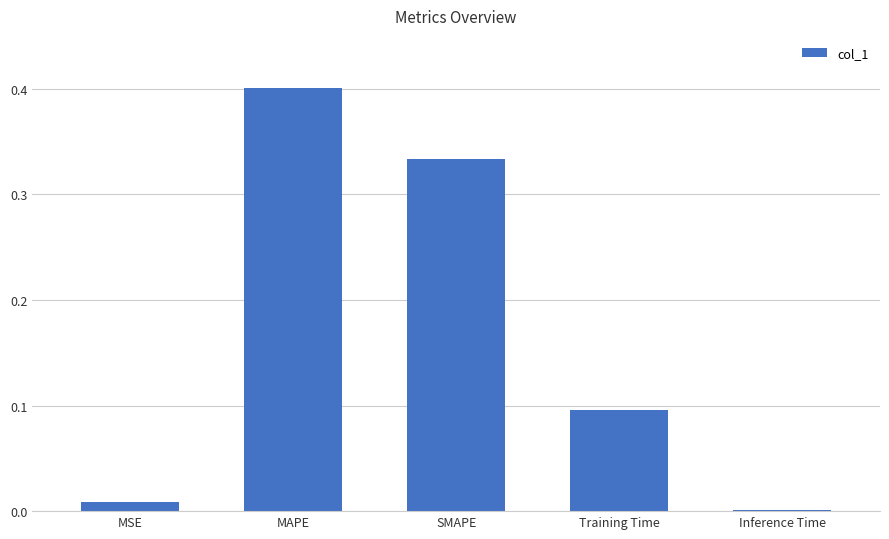

Which has a higher value, SMAPE or Inference Time?

SMAPE